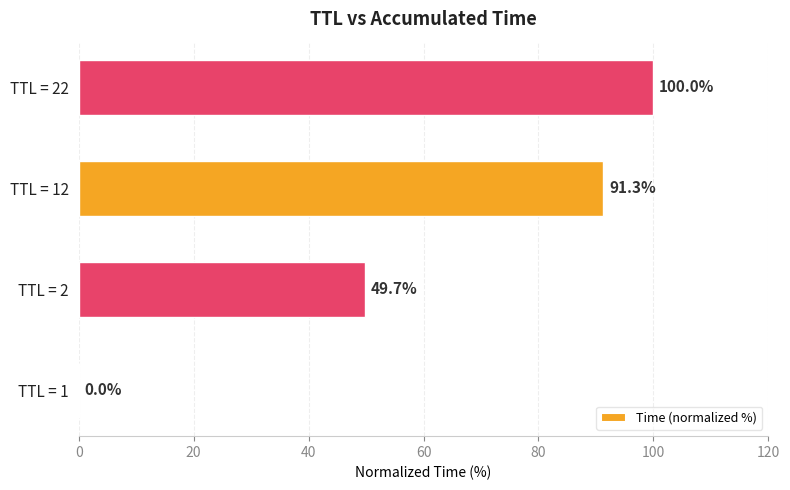

The value at TTL = 1 is 0.0. True or false?

True